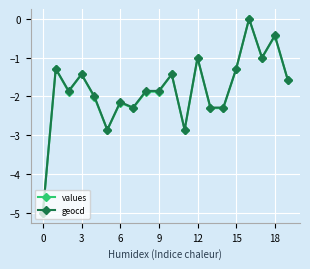

True or false: values has more than 0 interior local peaks.

True